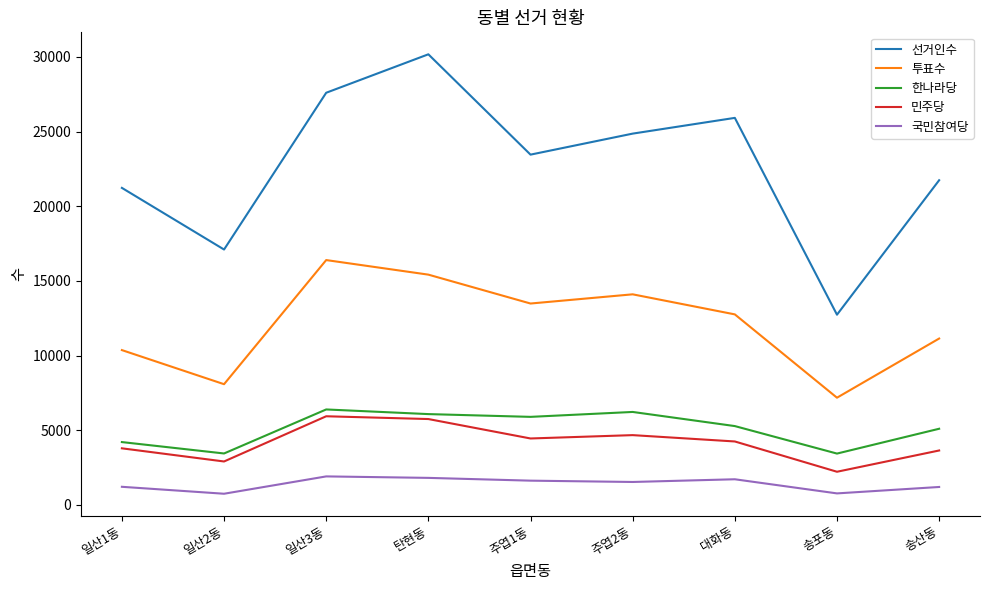

The 투표수 series shows 11142 at 송산동. True or false?

True